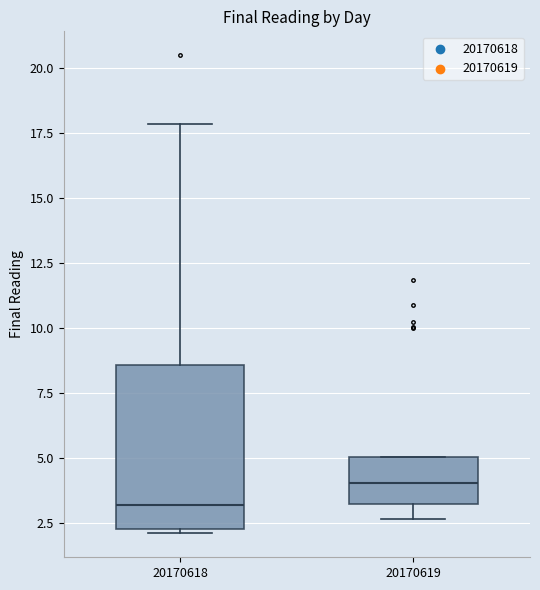

Reading left to right, read every box against the y-axis: the position of its median line, the range the box covers, and the ends of its whiskers. The values are not printed on the chart, so give them approximately, as read against the axis.

20170618: median 3.0, box 2.5 to 8.5, whiskers 2.0 to 18.0
20170619: median 4.0, box 3.0 to 5.0, whiskers 2.5 to 5.0